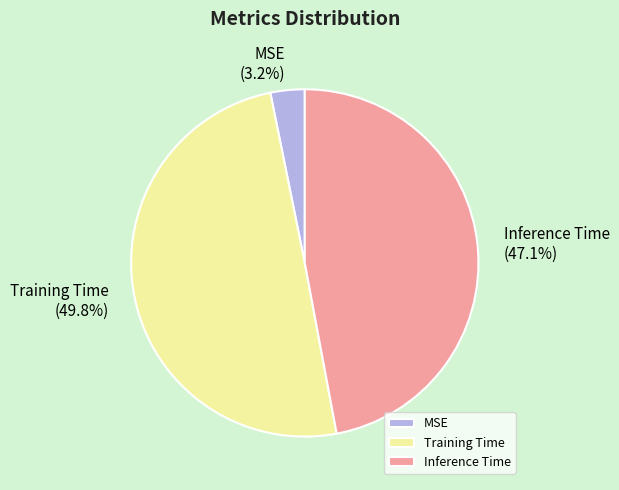

To the nearest percent, what is the average slice percentage?

33%